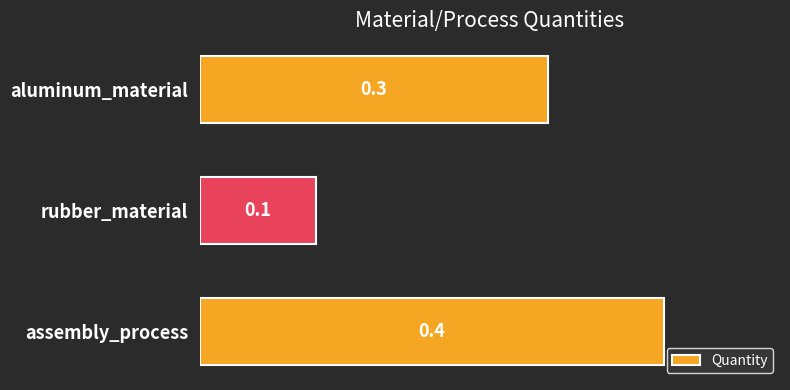

Rank the categories by value from highest to lowest.

assembly_process, aluminum_material, rubber_material